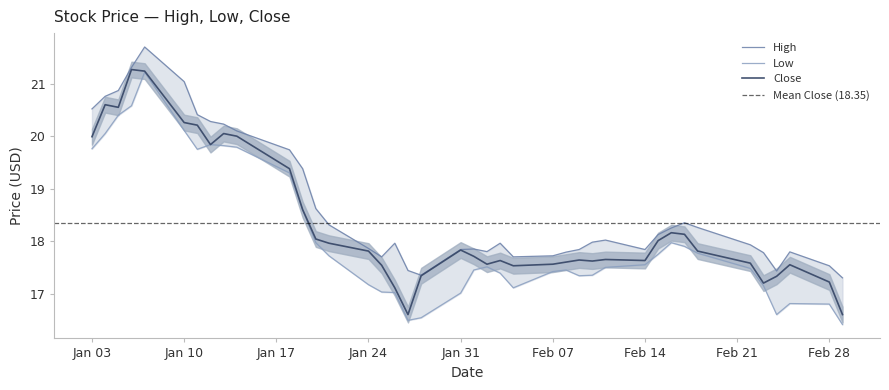

True or false: Close has more than 1 points higher than both neighbors.

True